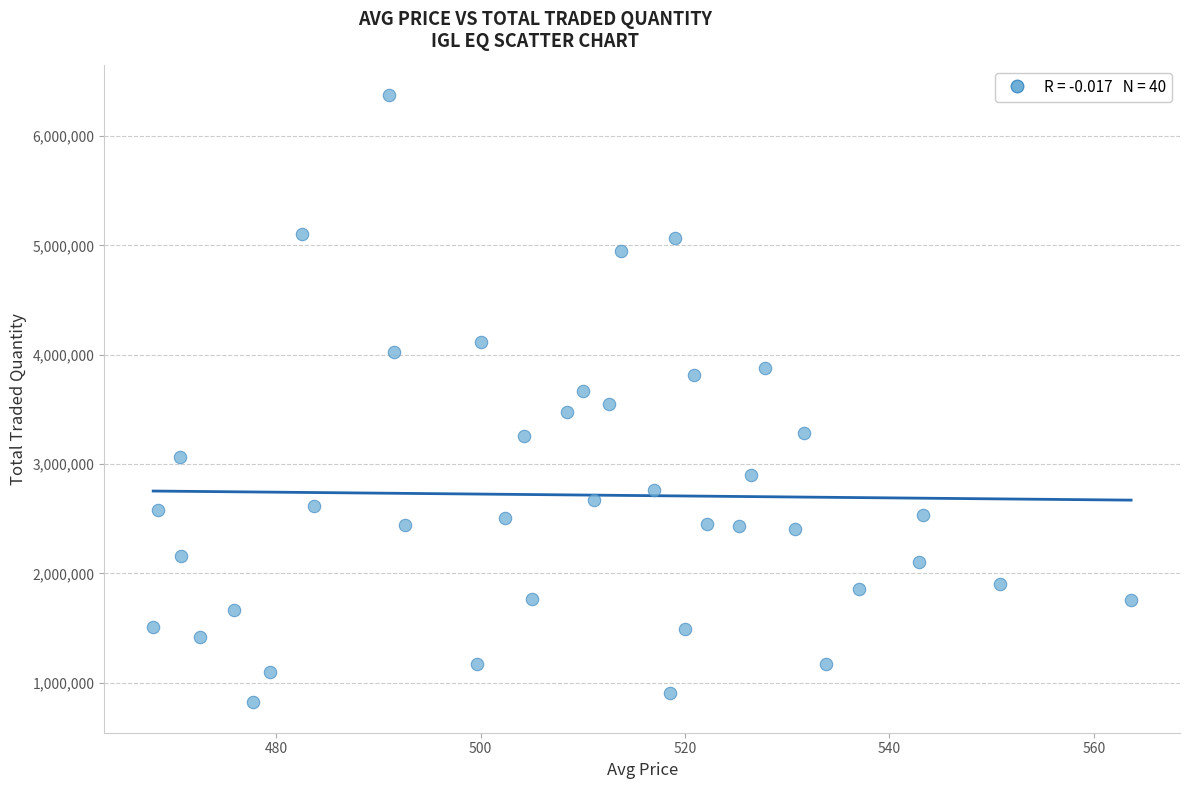

What is the range of Y values (max minus min)?

5550783